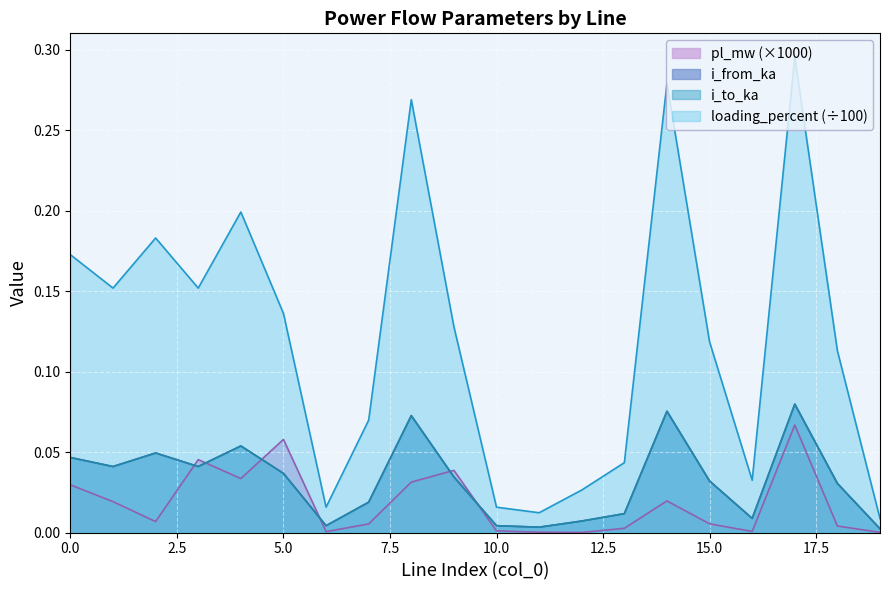

What is the difference between the maximum and minimum values in the loading_percent series?

0.3